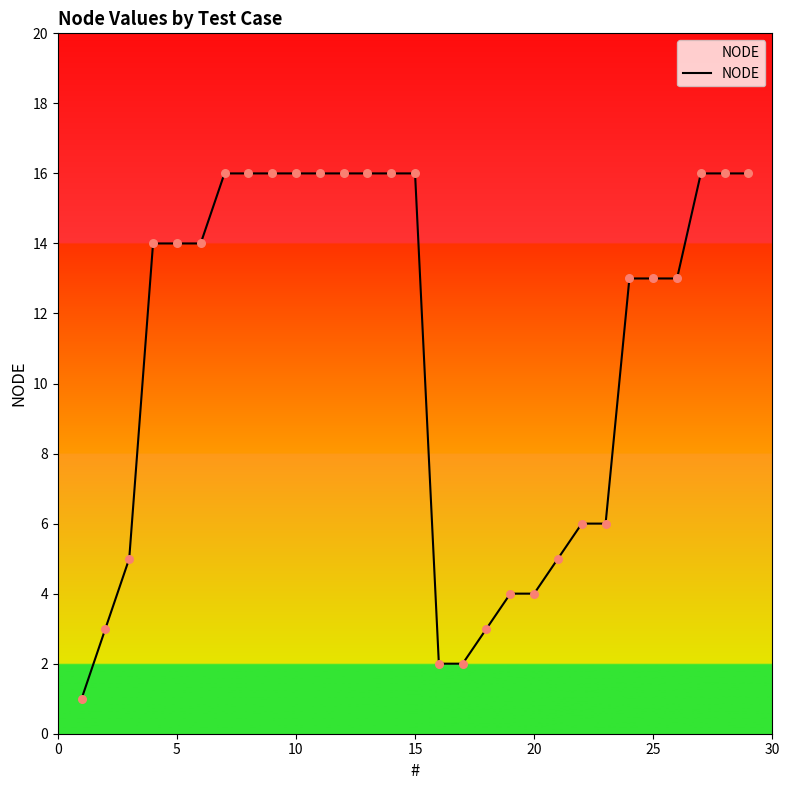

What is the maximum value shown in the chart?

16